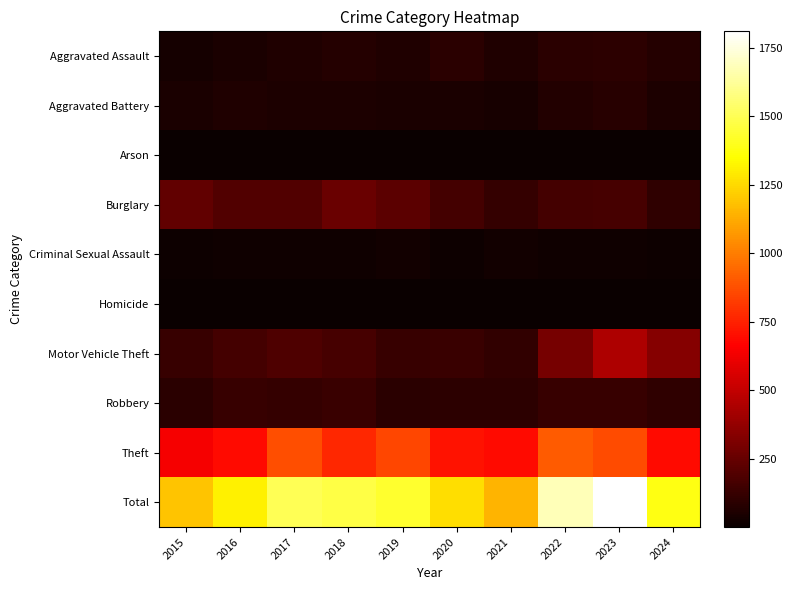

What is the spread (max minus min) of values at 2021?

1147